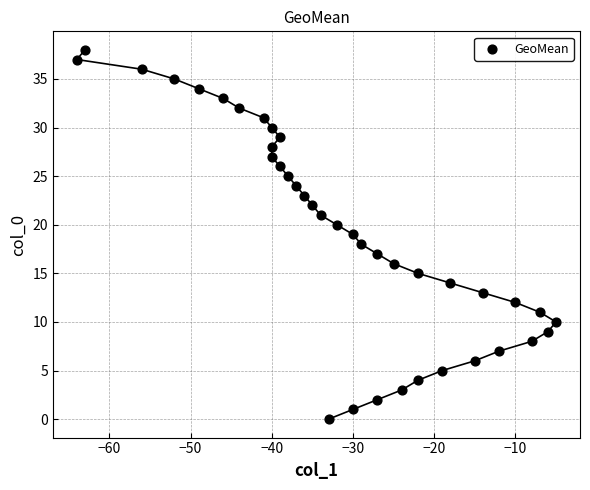

What is the range of X values (max minus min)?

59